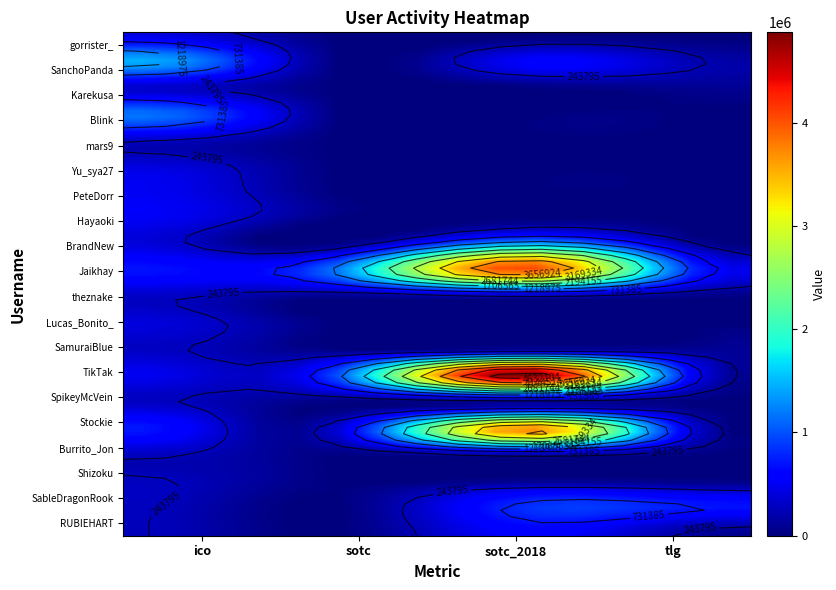

What is the maximum value shown in the chart?

4875899